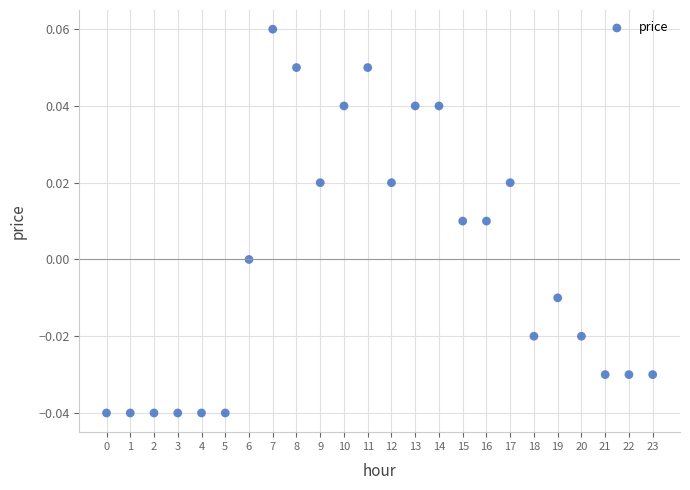

How many data points are displayed?

24